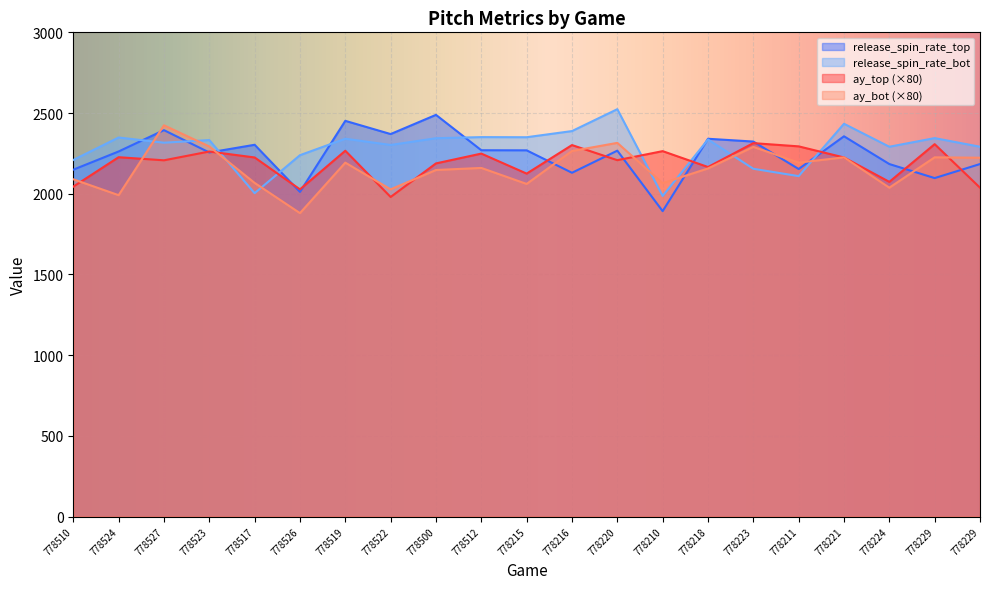

Where is the first local maximum for ay_bot?

778527